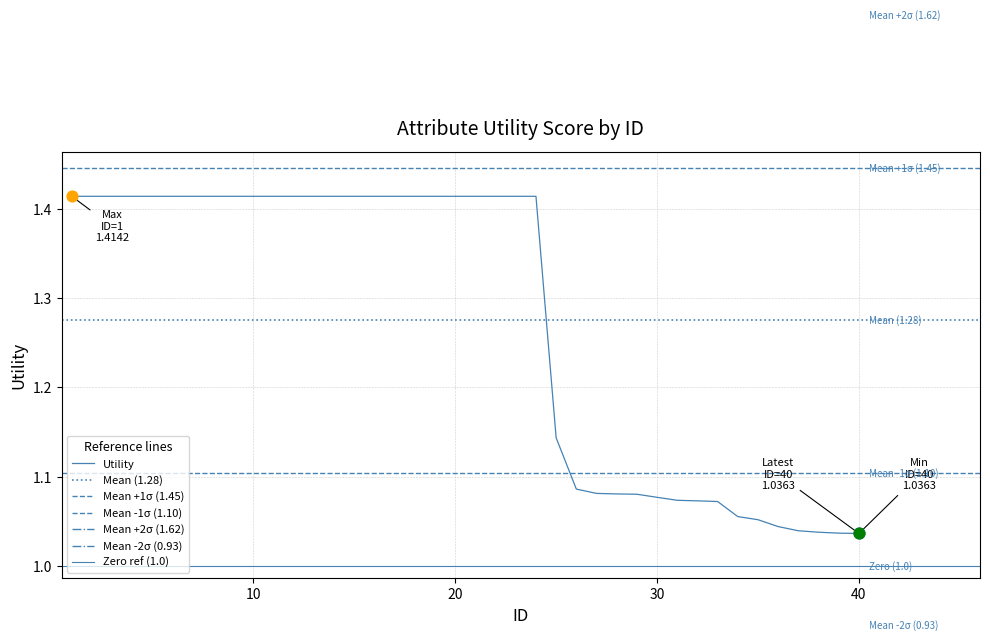

Which has a higher value, 9 or 7?

9